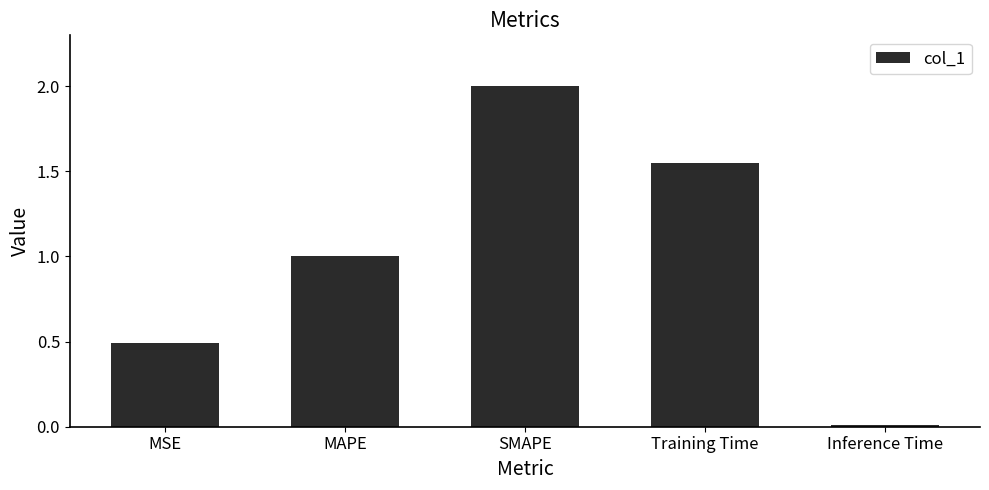

List the labels in order of value, smallest first.

Inference Time, MSE, MAPE, Training Time, SMAPE